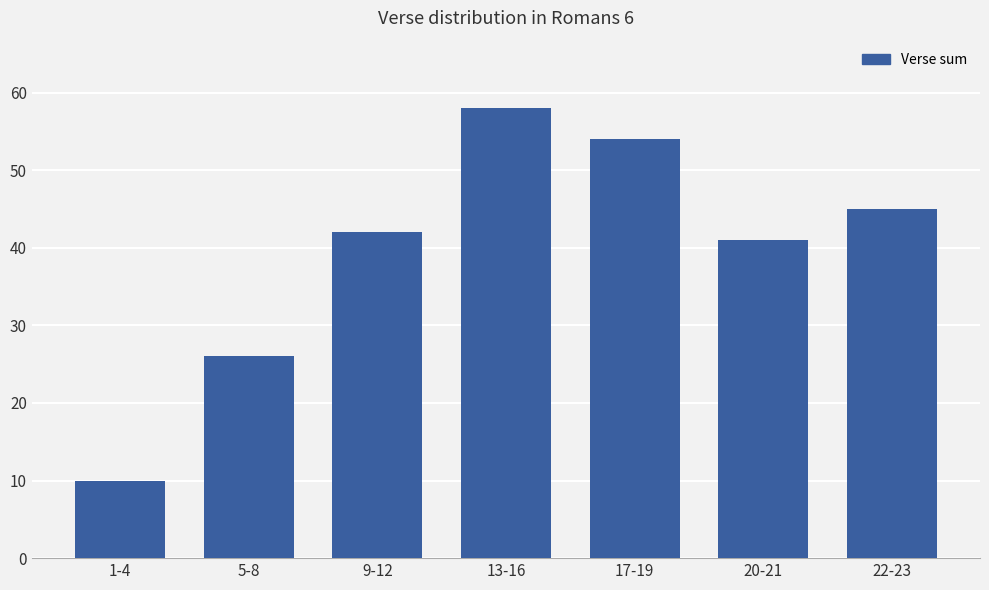

True or false: the data shows 14 at 5-8.

False